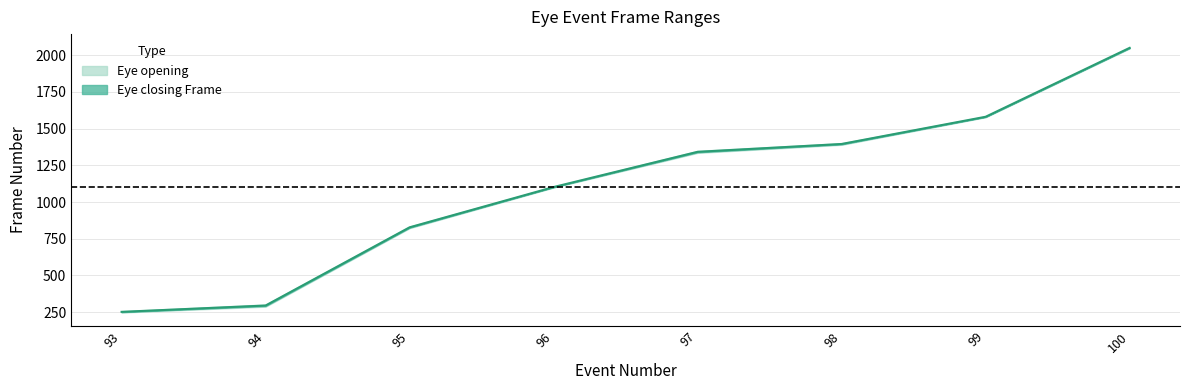

Does the chart display data point markers on the line(s)?

No